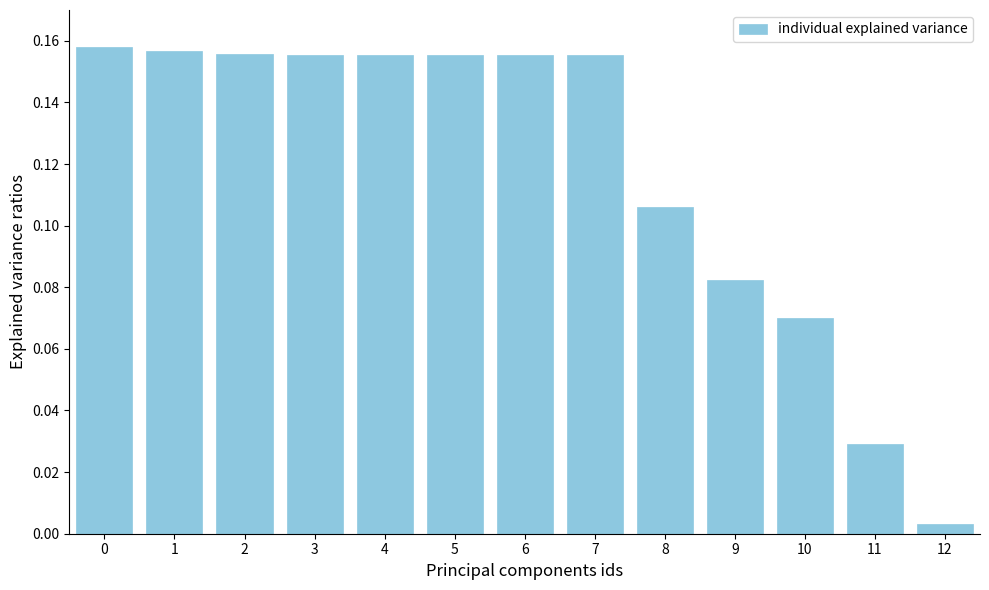

Where is the data nearest to the value 0?

12